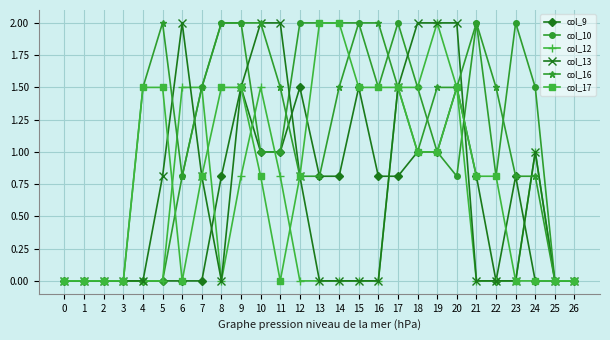

At how many categories does at least one series exceed 1?

21